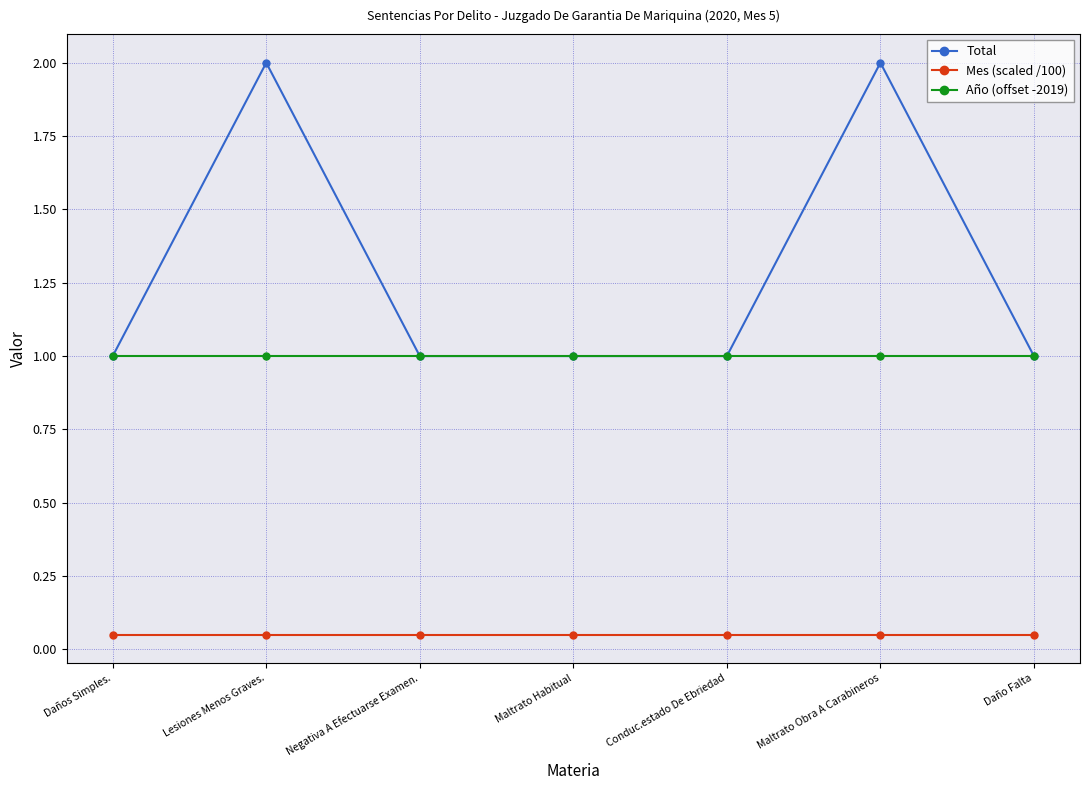

True or false: Mes (scaled /100) and Total cross at least once.

False